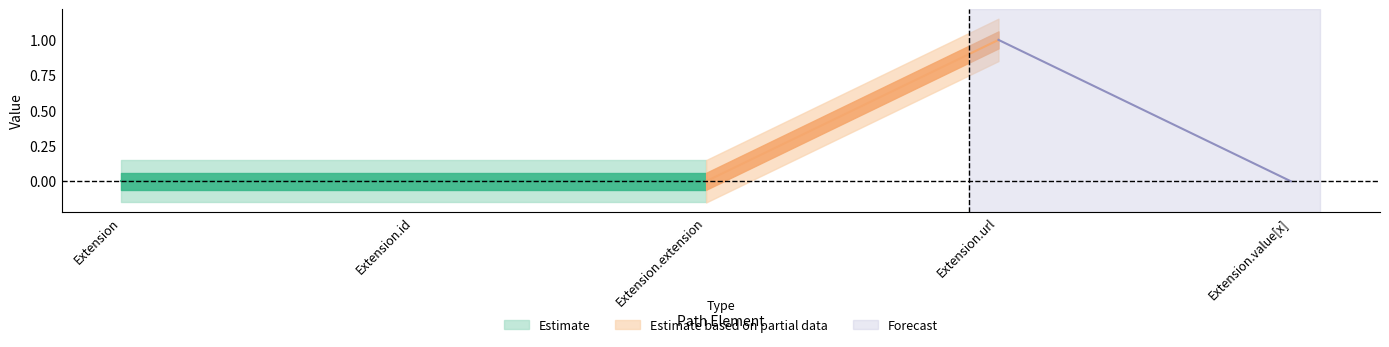

Which category has the lowest value across all series?

Extension